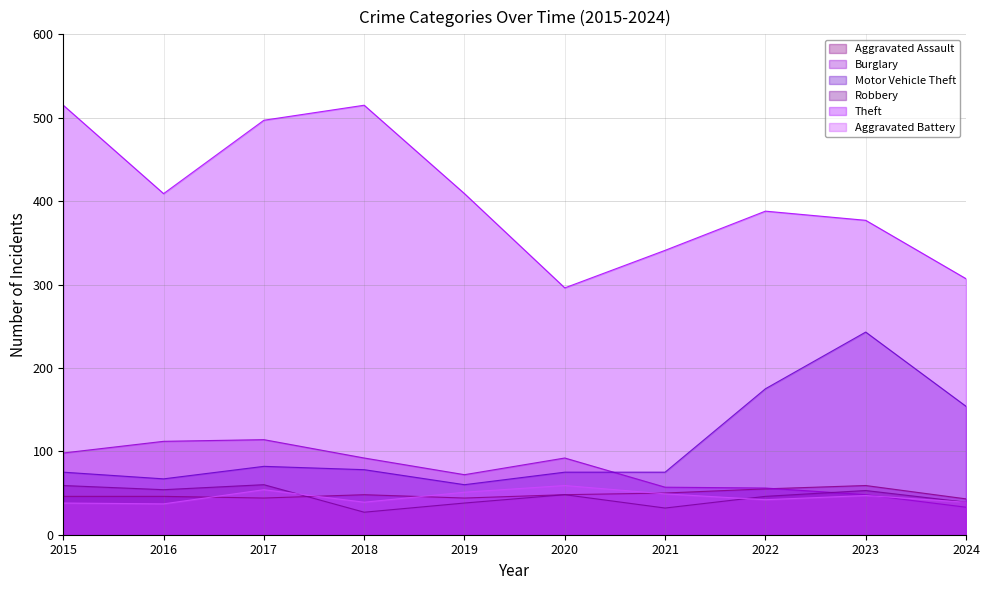

Which category has the highest value in the Burglary series?

2017